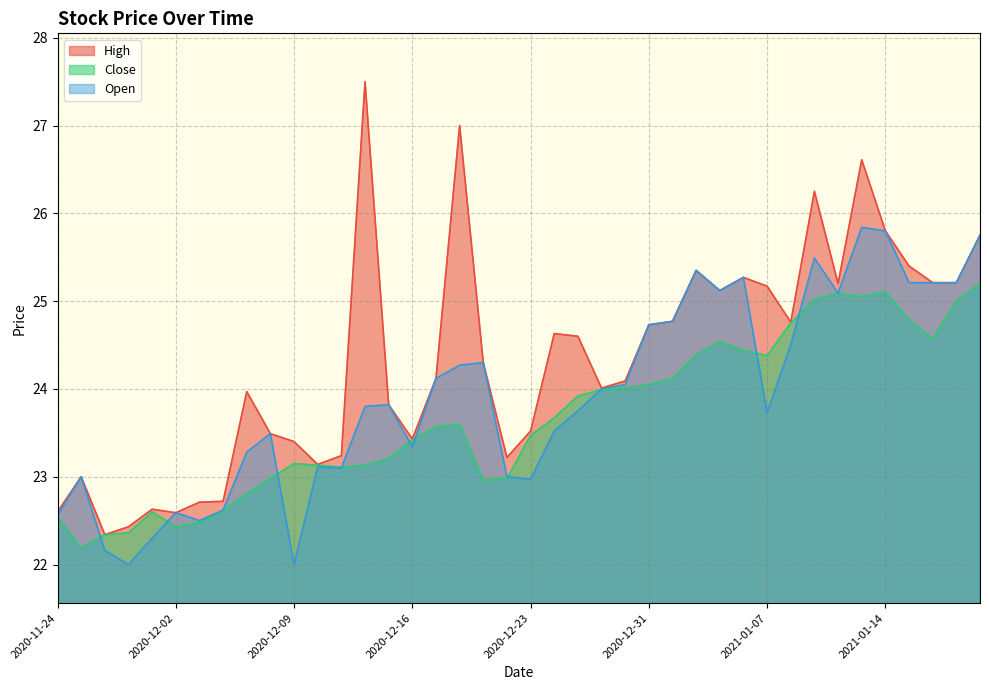

True or false: High and Open cross at least once.

False